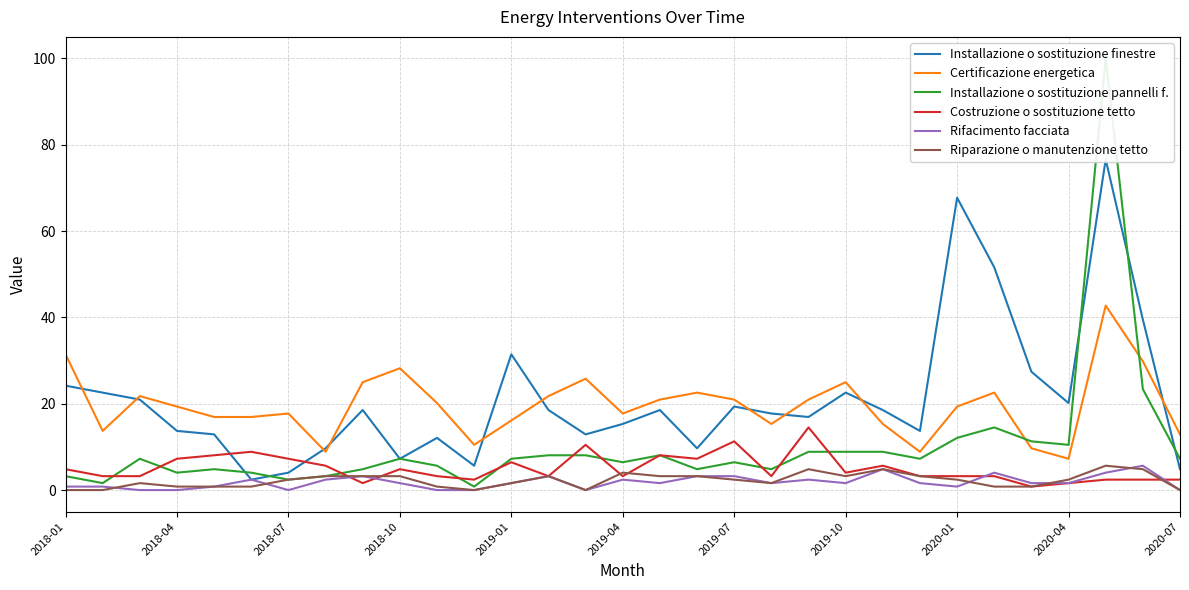

True or false: Rifacimento facciata and Certificazione energetica intersect in this chart.

False